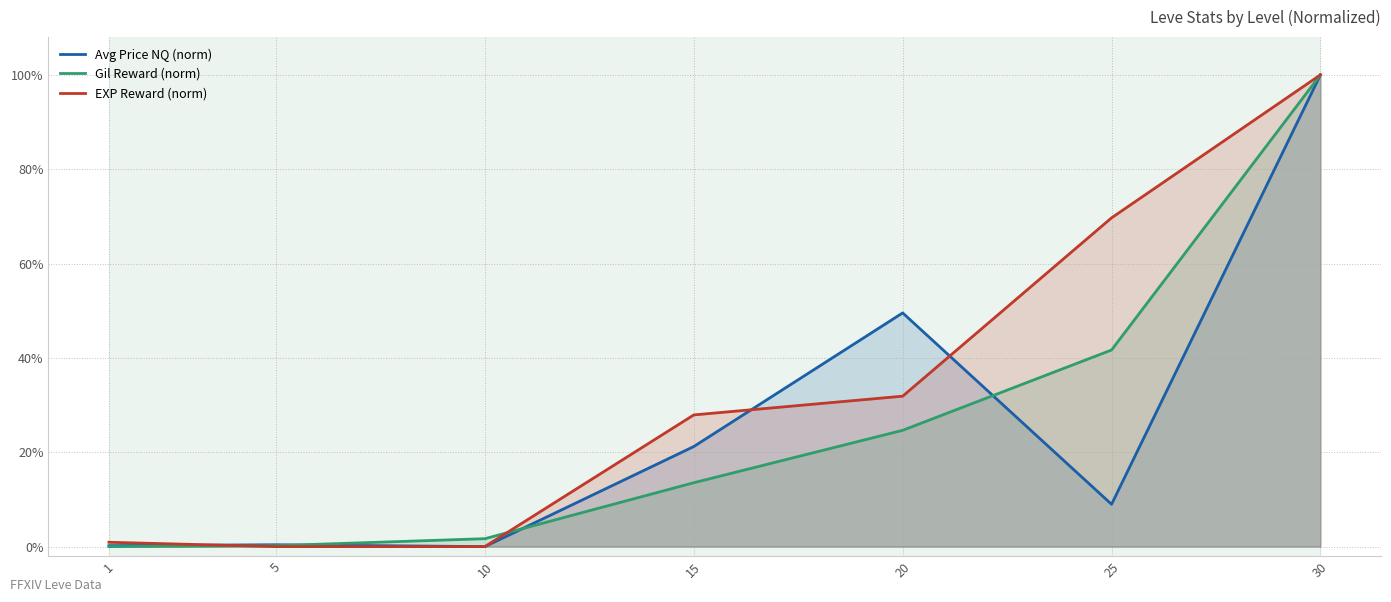

Which series has the largest total across all categories?

EXP Reward (norm)